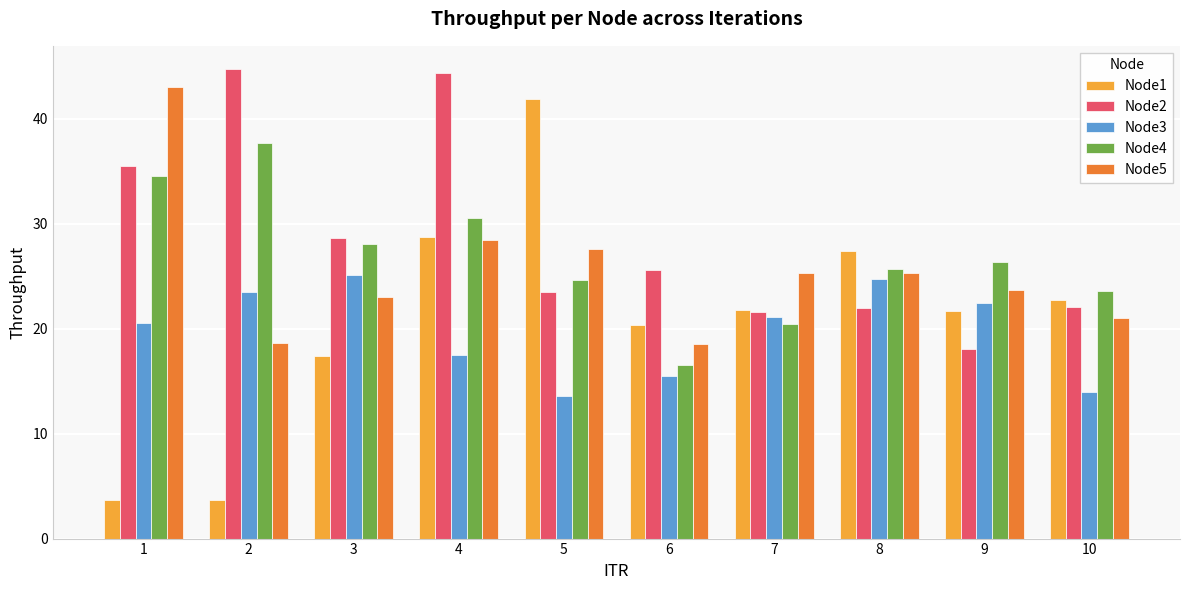

Which series has the widest spread of values?

Node1